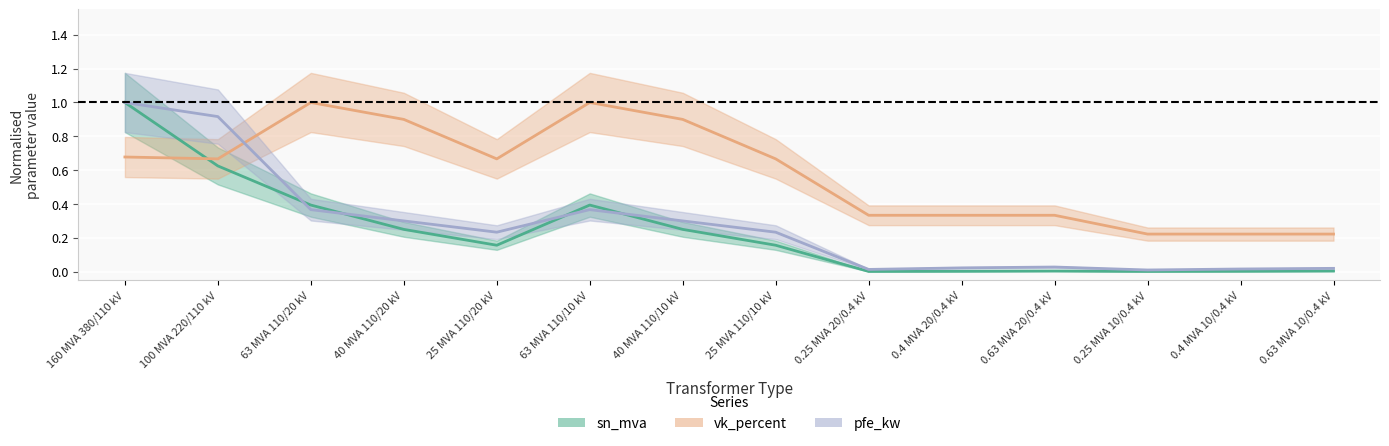

True or false: sn_mva and vk_percent intersect in this chart.

True